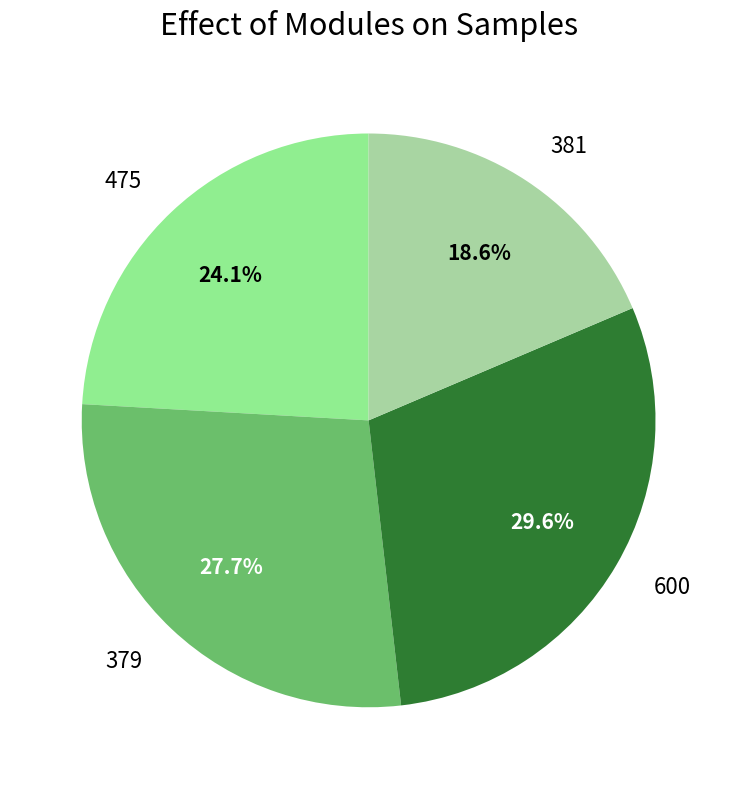

To the nearest percent, what is the difference between the largest and smallest slice percentages?

11%